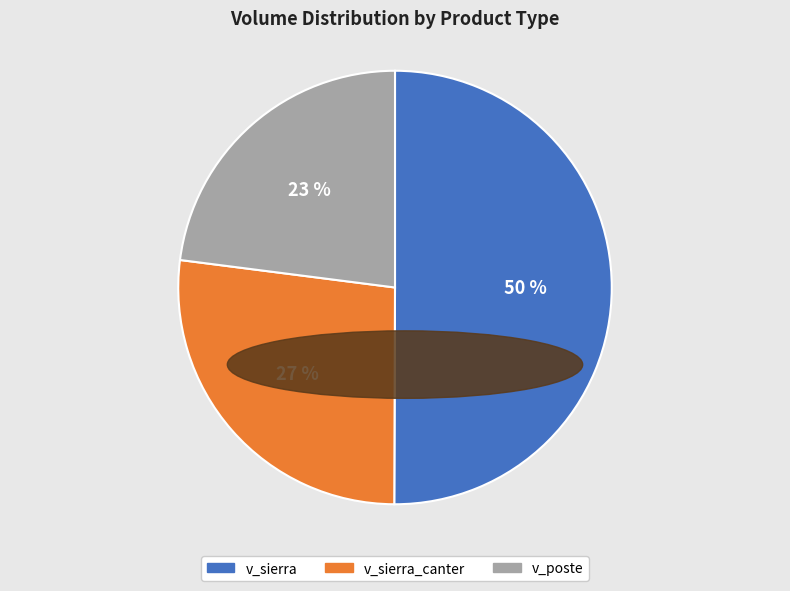

How many segments does this pie chart have?

3